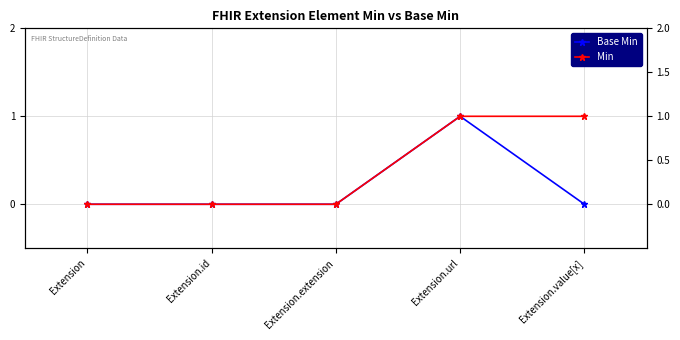

True or false: Base Min and Min intersect in this chart.

False